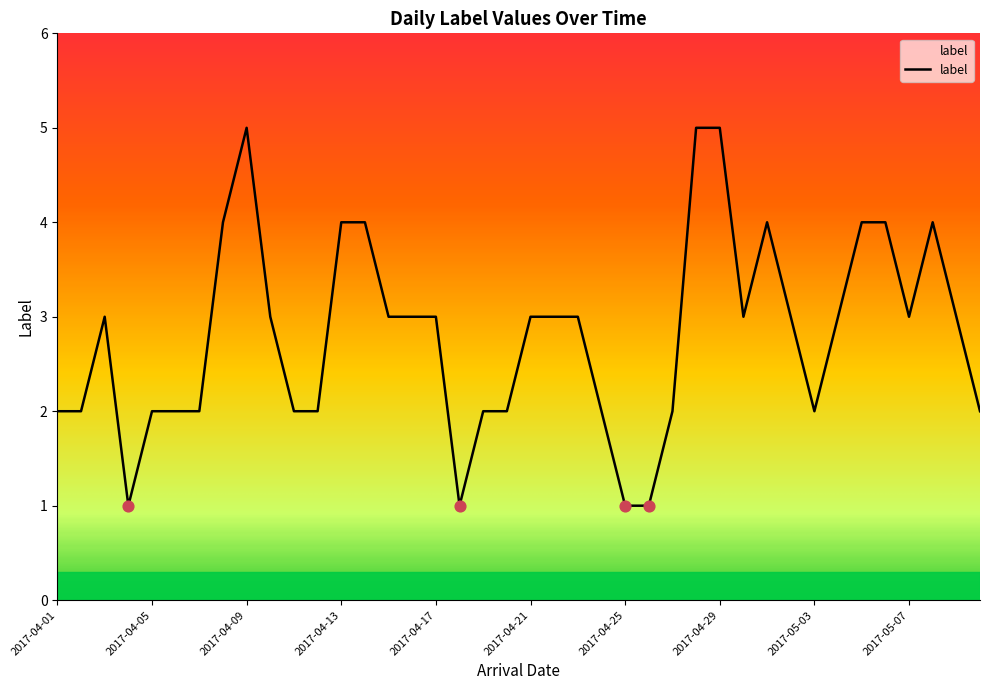

What is the greatest value displayed?

5